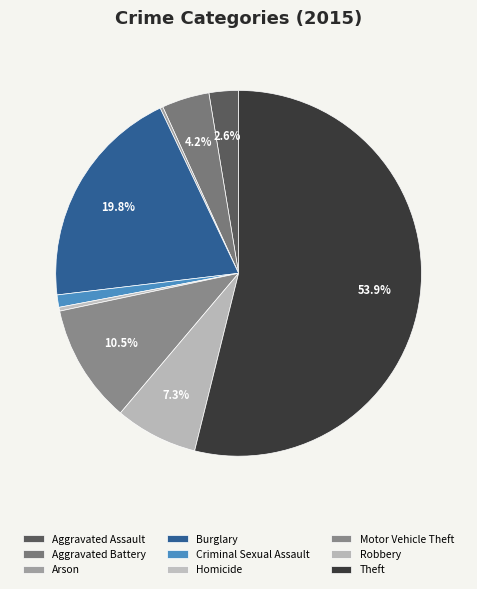

To the nearest percent, what is the combined percentage of Burglary and Robbery?

27%